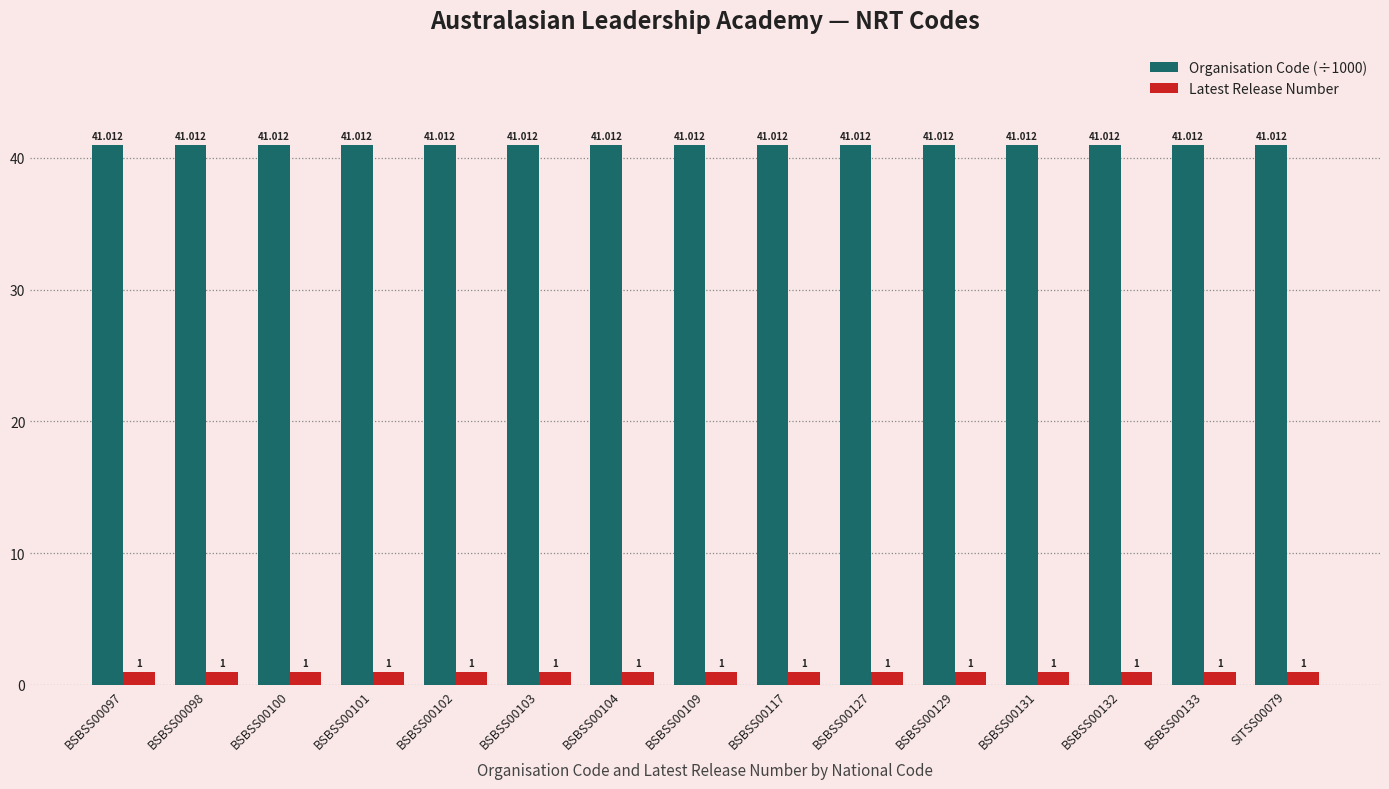

True or false: Organisation Code (÷1000) has a value of 59.2 at BSBSS00109.

False